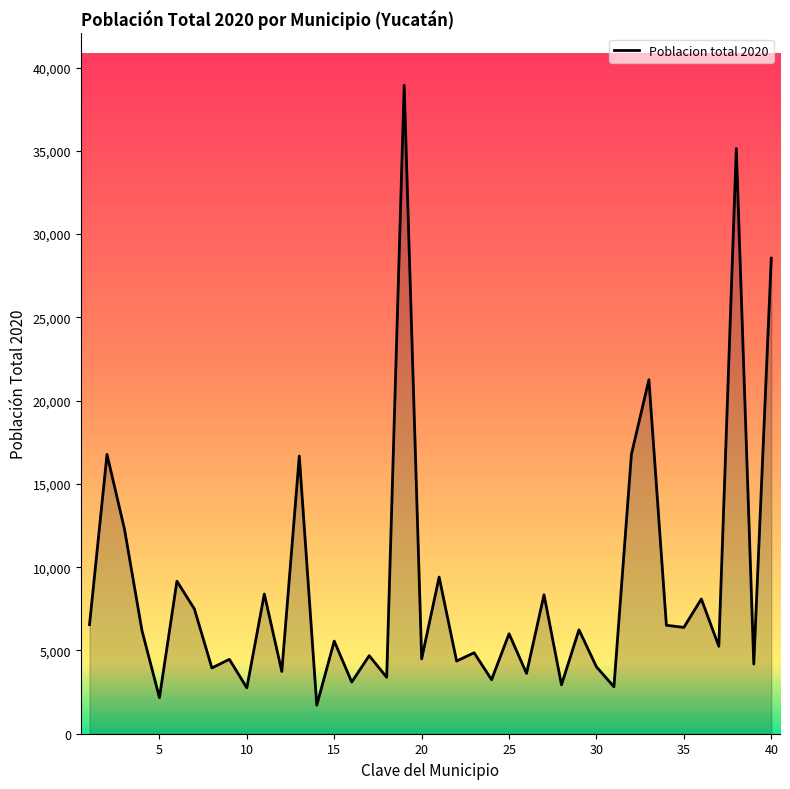

What is the maximum value shown in the chart?

38934